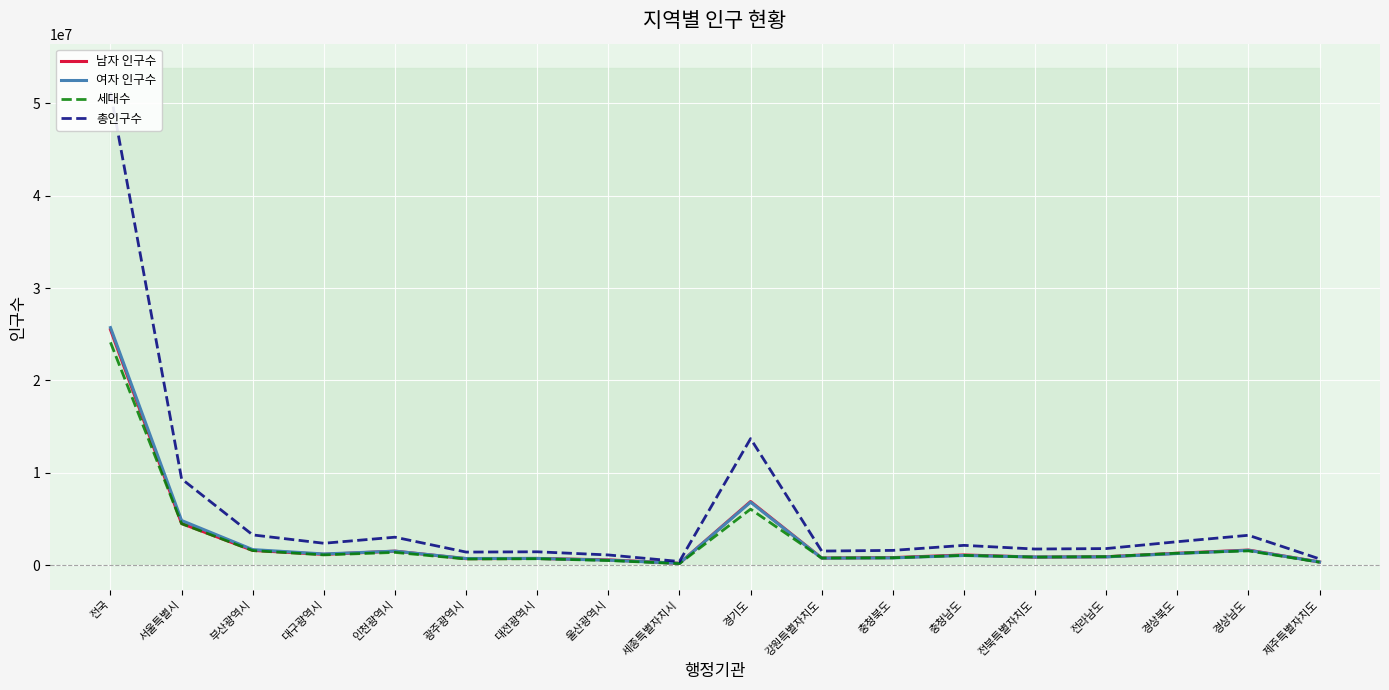

Reading left to right, transcribe all the data shown in this chart.

남자 인구수: 25498324	4505355	1589912	1159601	1509243	695224	717291	564888	194413	6882186	763025	809920	1096128	866030	902380	1280547	1626926	335255
여자 인구수: 25718897	4826473	1676686	1204028	1511767	713198	721866	533161	196272	6812499	754741	781257	1040446	872660	886439	1250837	1601454	335113
세대수: 24118928	4482063	1570403	1104130	1373827	658075	687757	495378	163432	6058202	764834	787756	1052129	864608	912412	1291568	1537492	314862
총인구수: 51217221	9331828	3266598	2363629	3021010	1408422	1439157	1098049	390685	13694685	1517766	1591177	2136574	1738690	1788819	2531384	3228380	670368